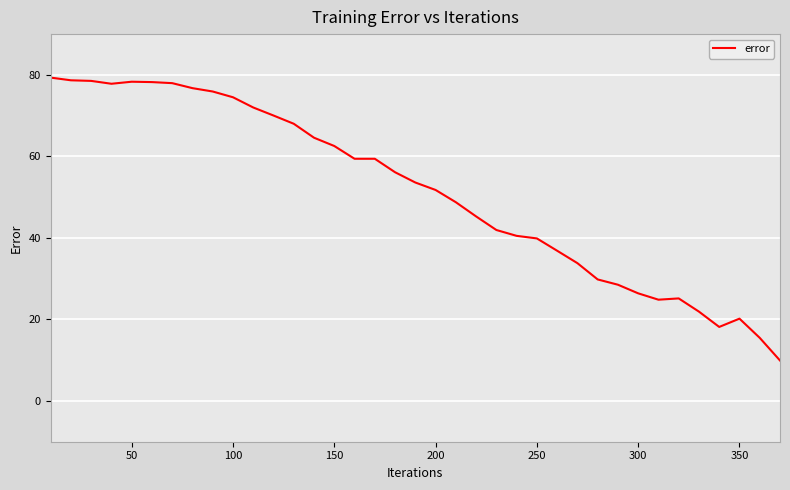

What is the difference between the maximum and minimum values?

69.4